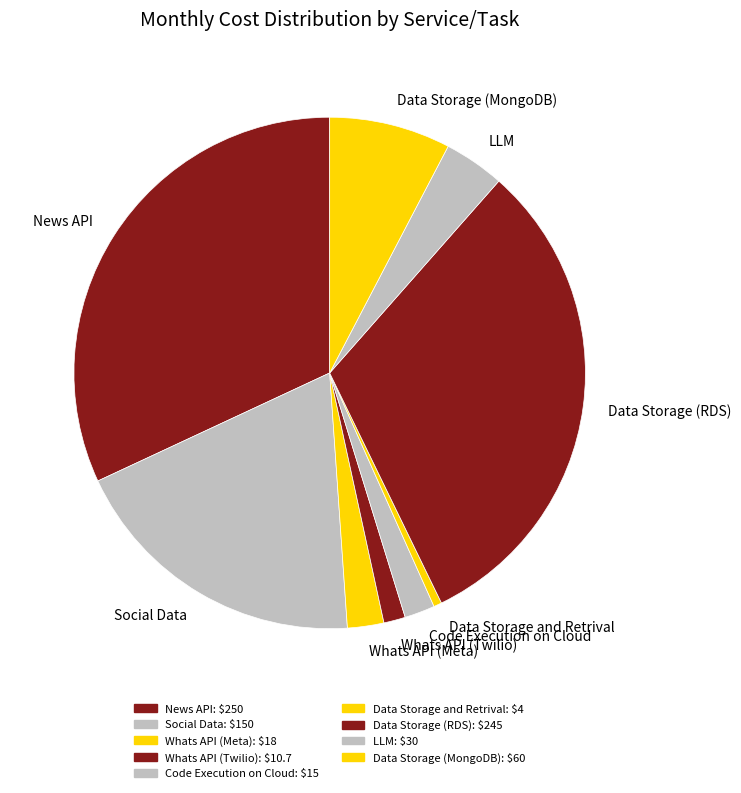

Is there any slice that represents more than half of the pie?

No